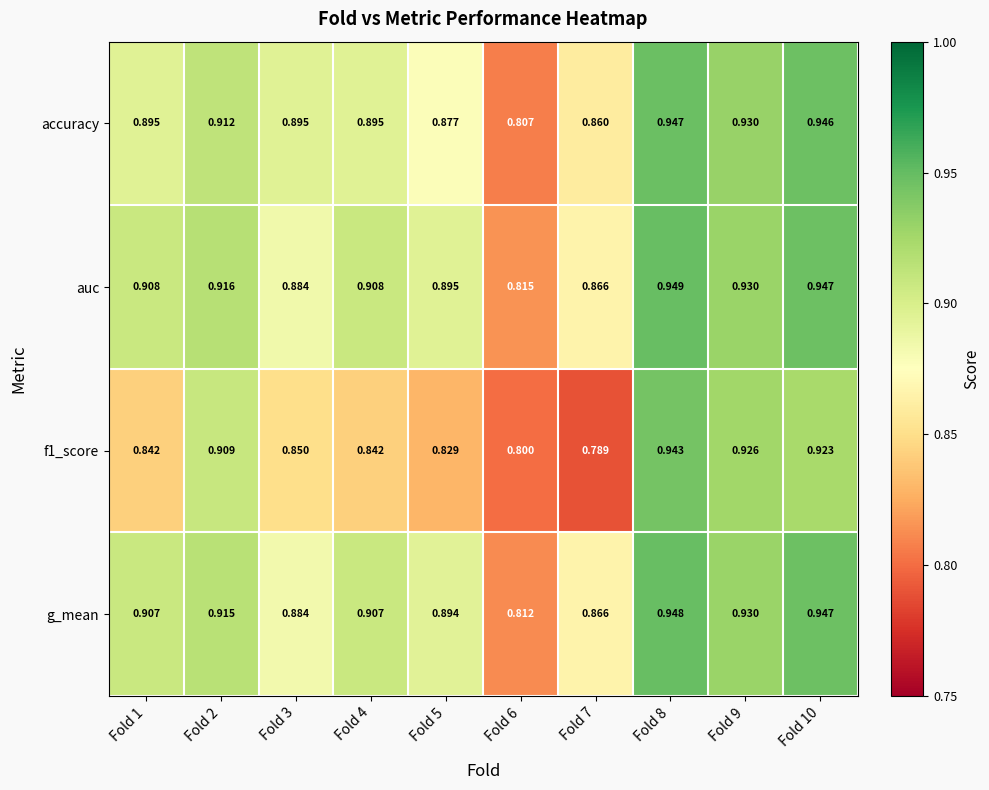

Is the value of g_mean at Fold 4 greater than the value of accuracy at Fold 1?

Yes